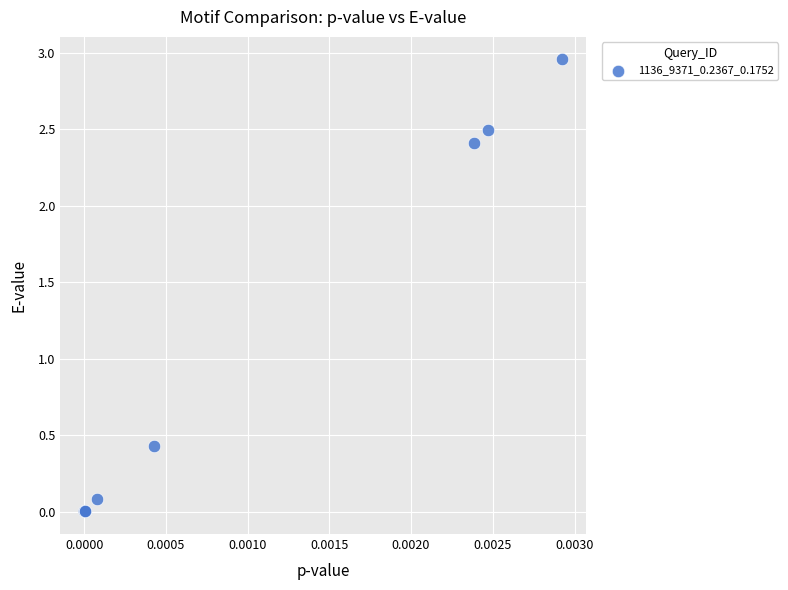

What Y value in the scatter plot is closest to 1?

0.4